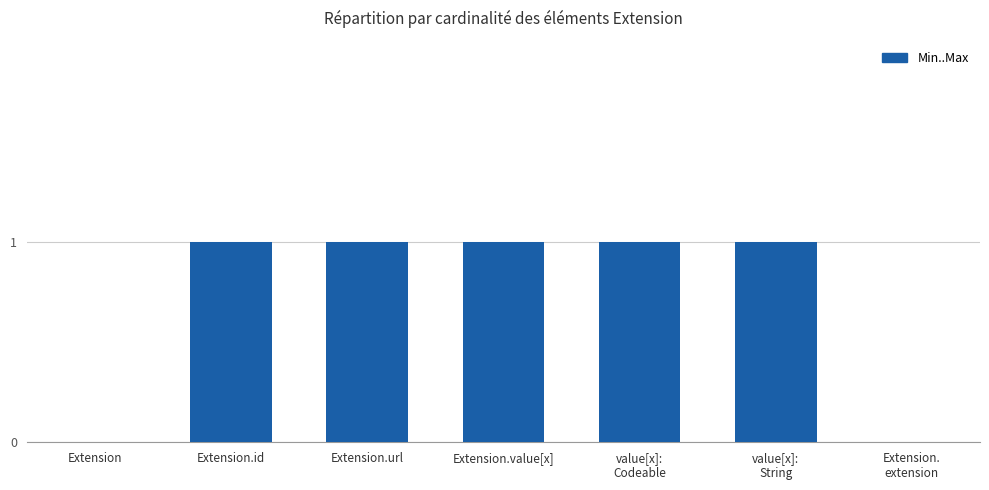

Reading left to right, extract all data points from this chart.

0	1	1	1	1	1	0